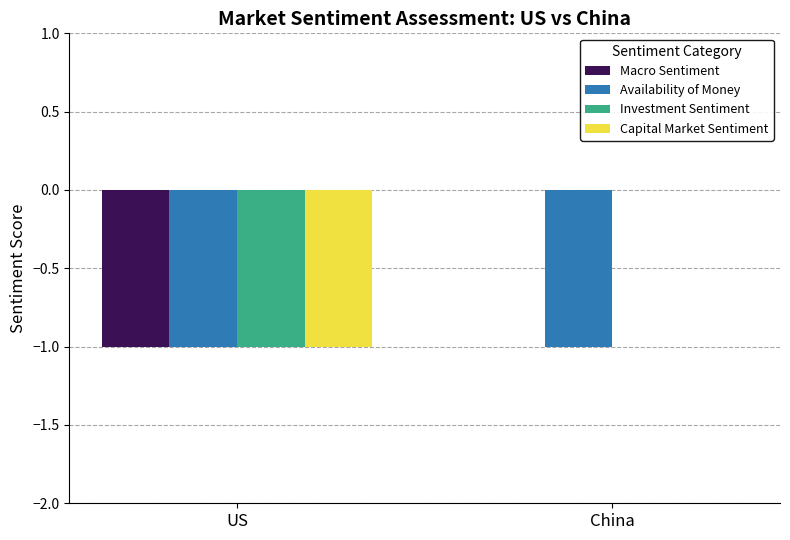

What is the sum of the Capital Market Sentiment values at US and China?

-1